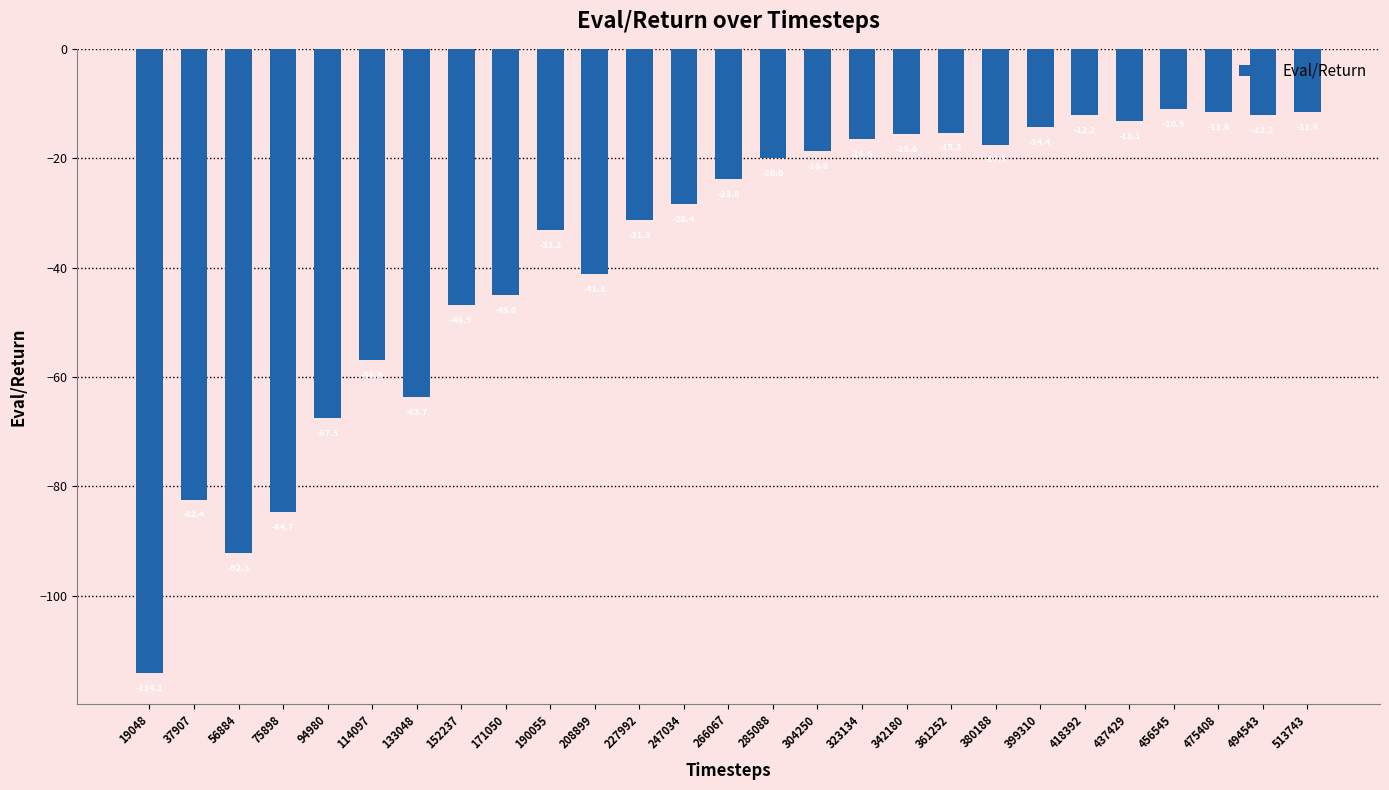

How many bars are there in total?

27